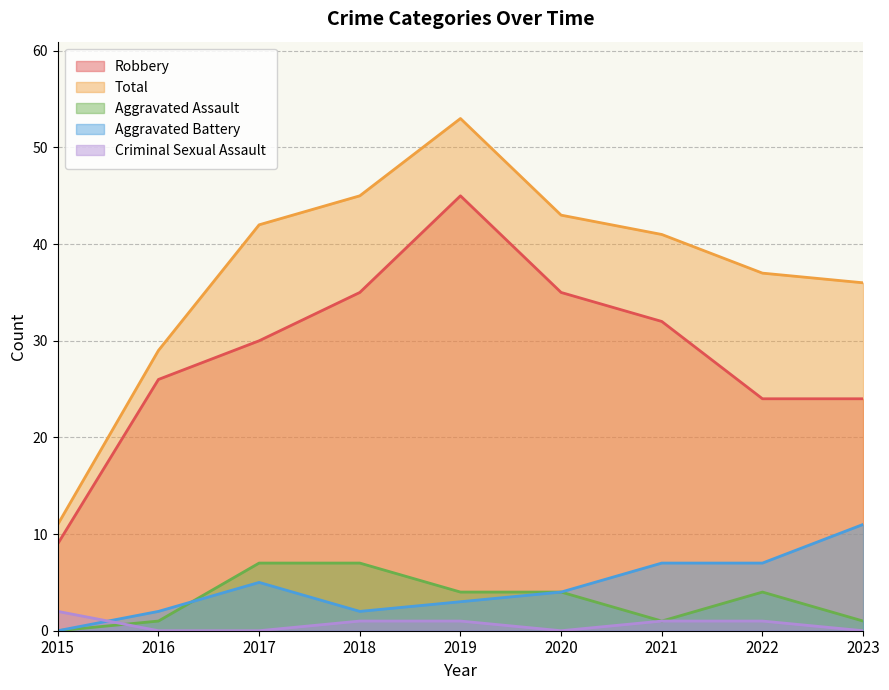

True or false: Criminal Sexual Assault has a value of 1 at 2017.

False